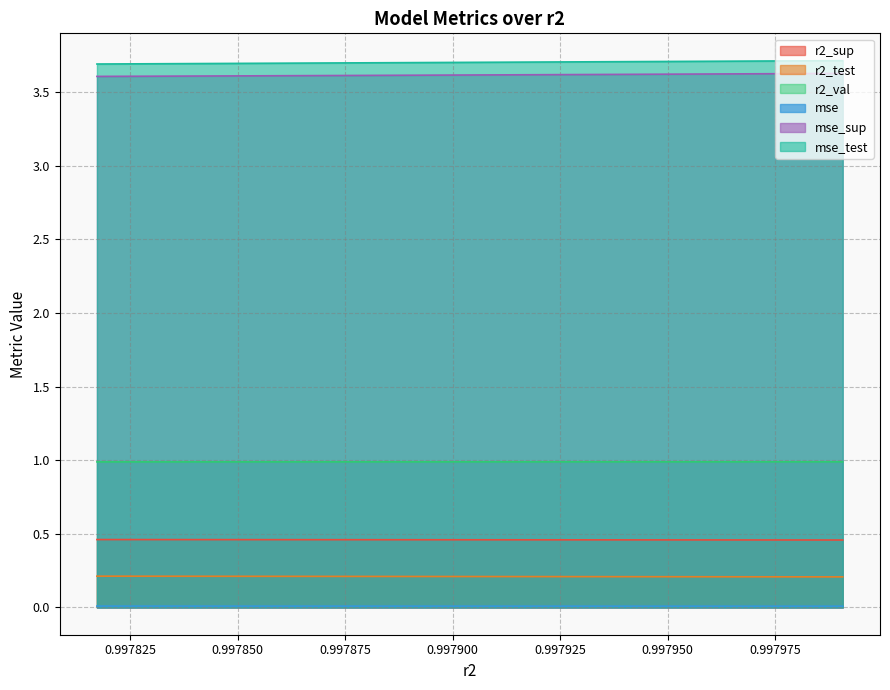

What are all the series names shown in the legend?

r2_sup, r2_test, r2_val, mse, mse_sup, mse_test